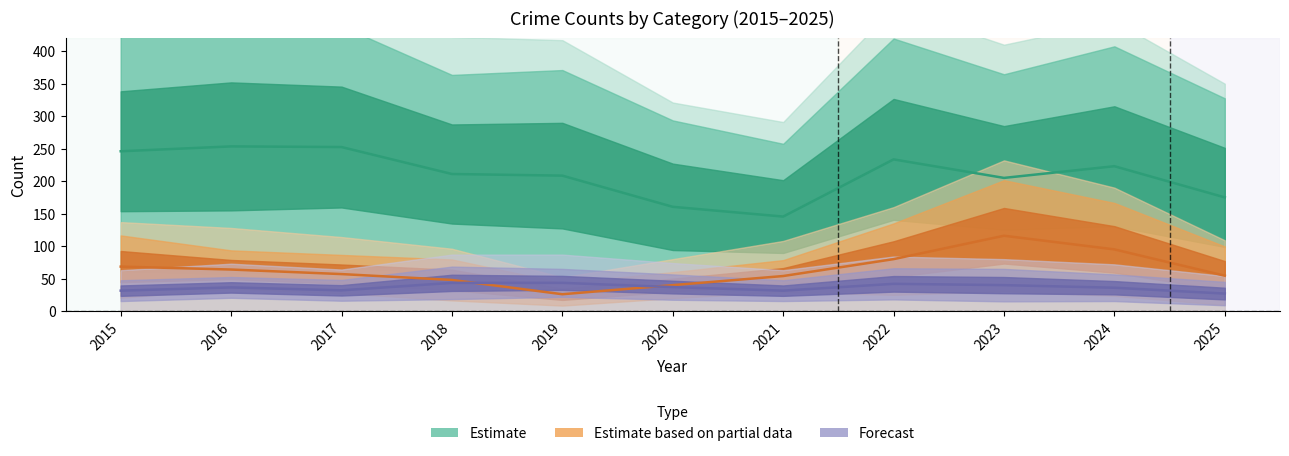

Reading left to right, extract all data points from this chart.

Estimate (center): 246.0	253.5	252.5	211.0	208.5	160.5	145.5	233.5	205.0	223.0	175.0
Estimate based on partial data (center): 68.5	64.0	57.0	48.0	26.0	40.0	54.0	80.0	116.0	95.0	54.5
Forecast (center): 31.5	36.5	32.0	43.5	43.5	37.0	31.5	42.0	40.0	36.0	27.0